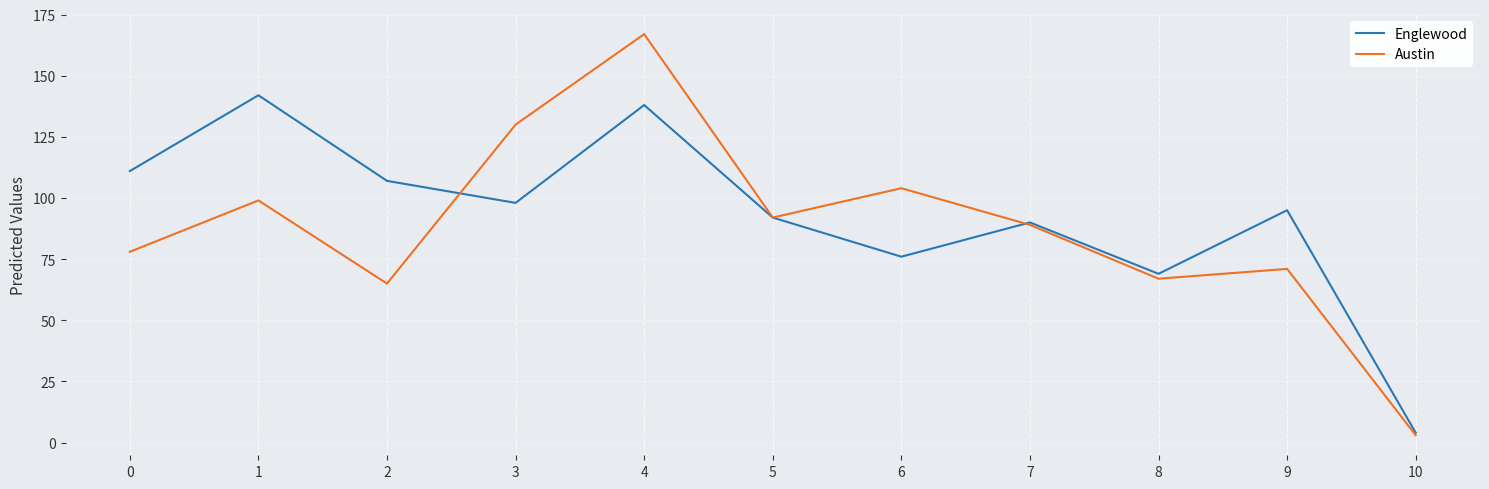

The Austin series shows 99 at 1. True or false?

True